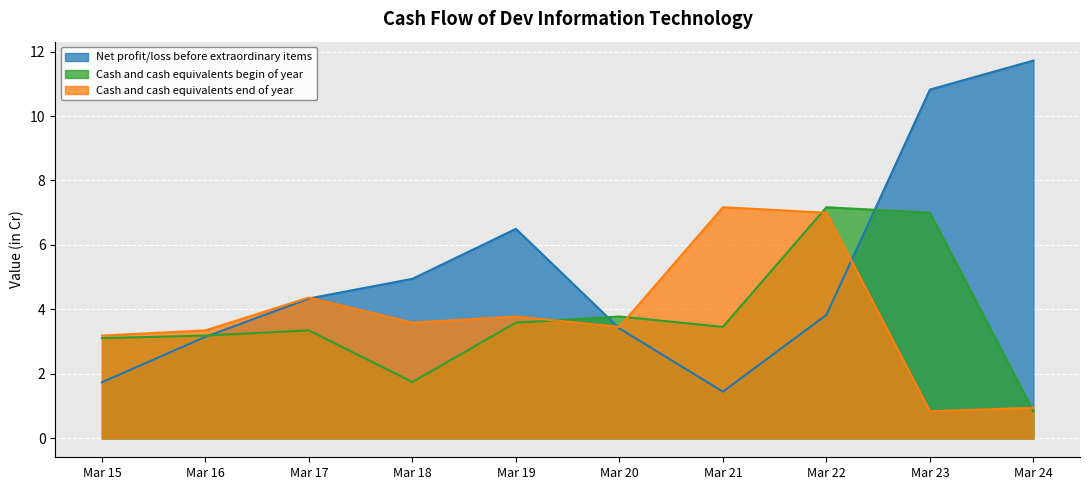

Which series changed the most between Mar 19 and Mar 21?

Net profit/loss before extraordinary items